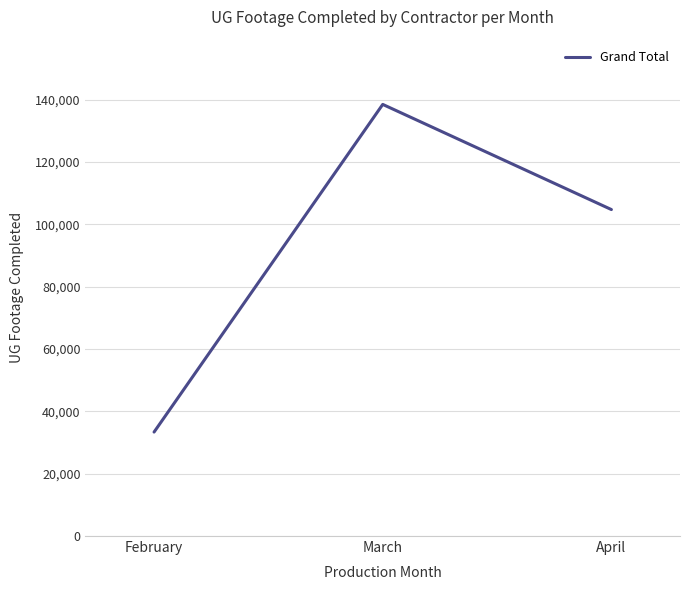

List the labels in order of value, largest first.

March, April, February